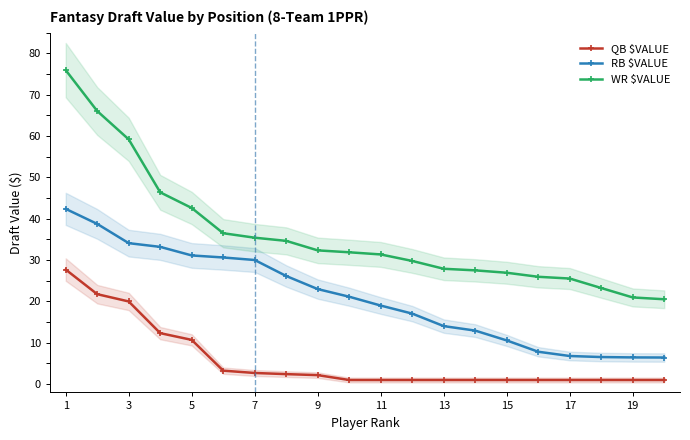

What is the approximate value of QB $VALUE at 11?

1.0